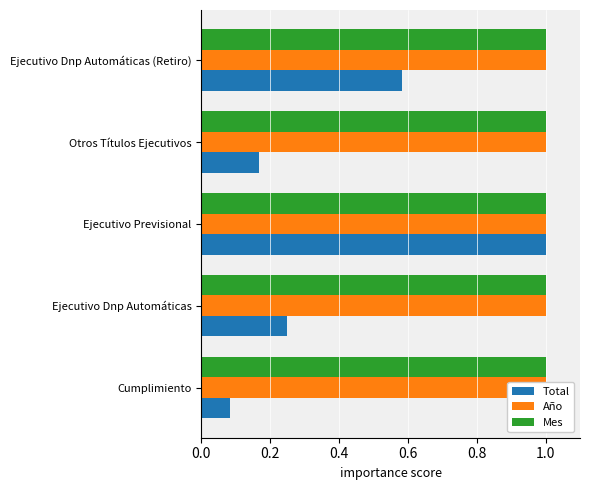

Rank the series by their maximum value, from lowest to highest.

Año, Mes, Total